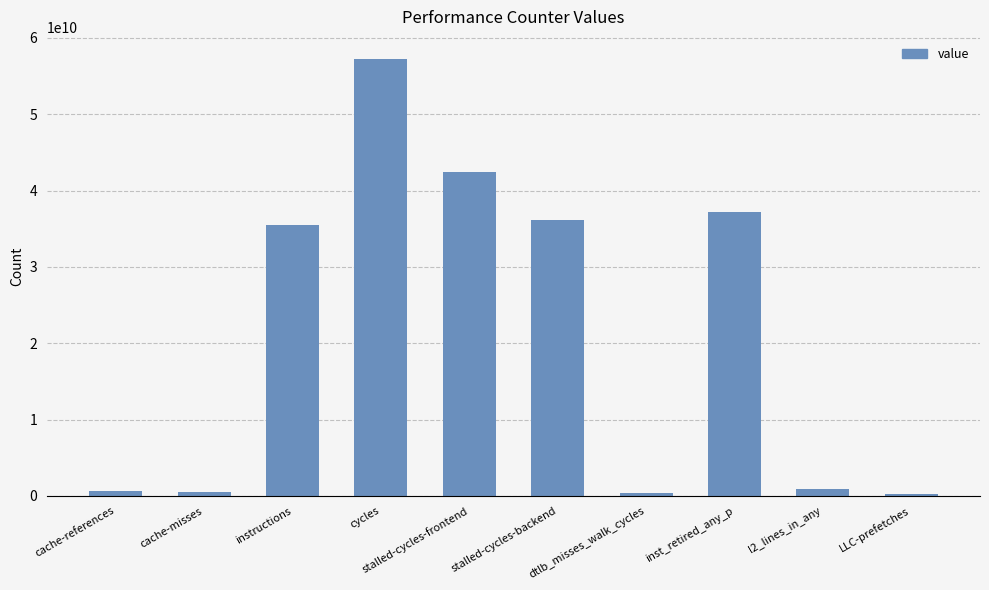

True or false: the data shows 50134504583 at stalled-cycles-backend.

False